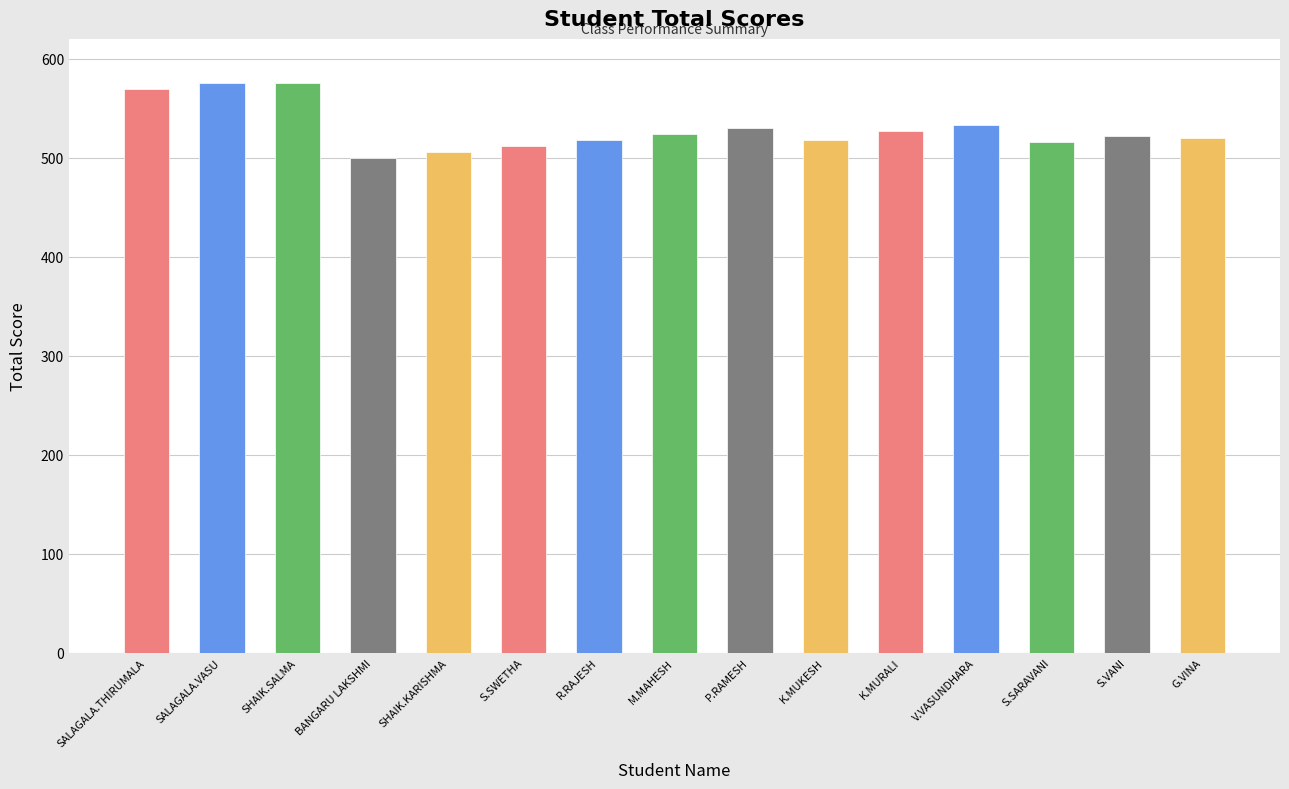

What is the minimum value shown in the chart?

500